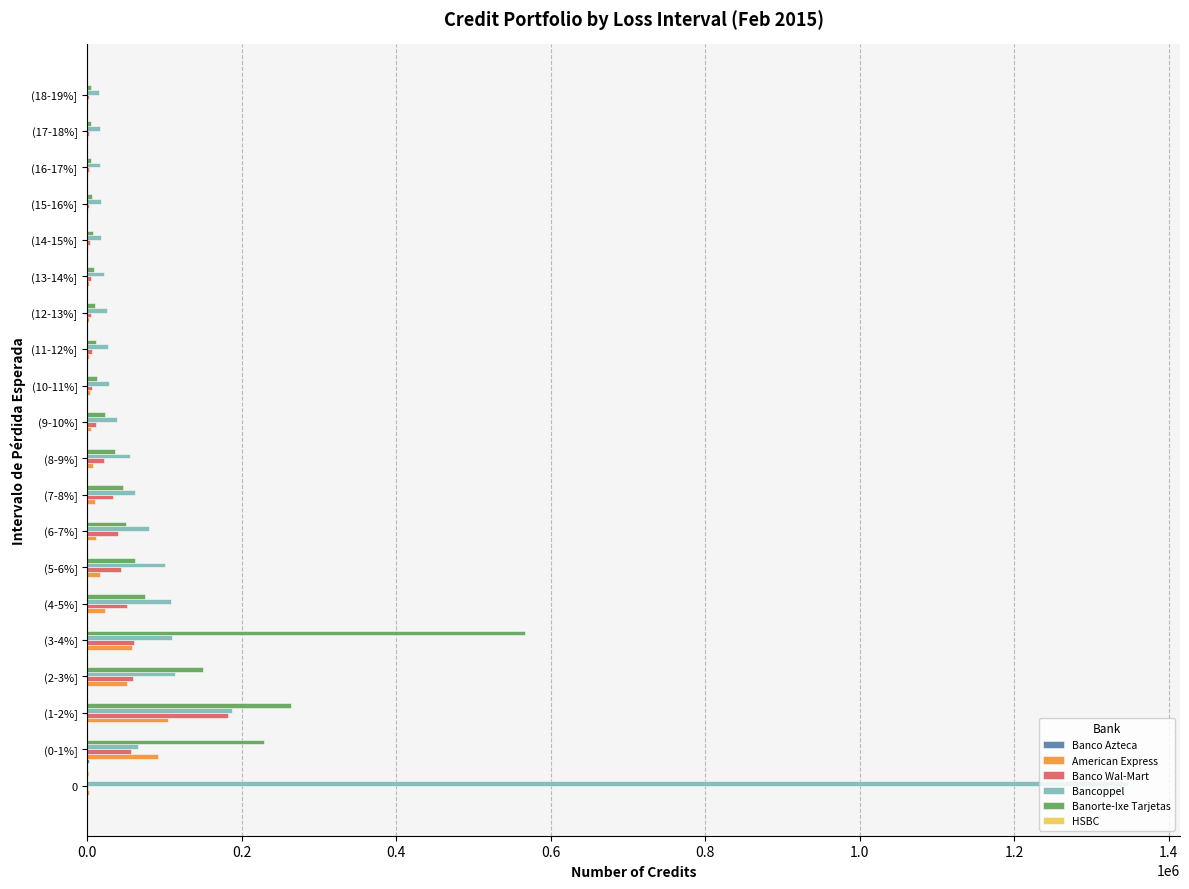

Which category has the highest value in the Banco Wal-Mart series?

(1-2%]